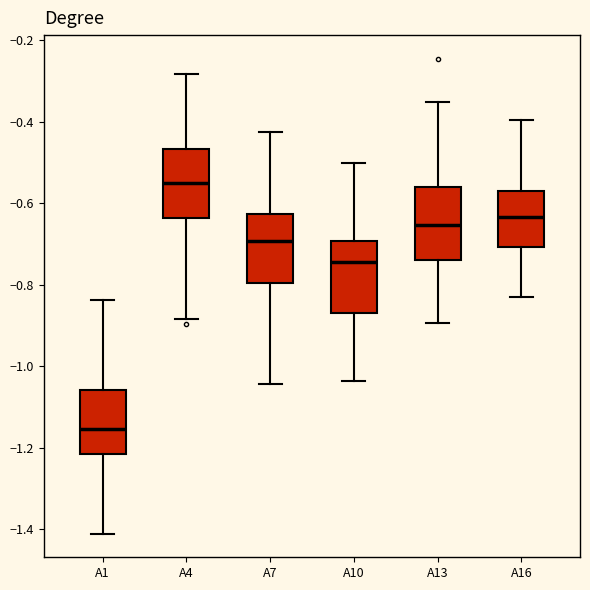

Reading left to right, transcribe this box plot: for each box, give where its median line is, the range the box spans, and where its two whiskers end, as read against the y-axis. The values are not printed on the chart, so give them approximately, as read against the axis.

A1: median -1.16, box -1.22 to -1.06, whiskers -1.40 to -0.84
A4: median -0.56, box -0.64 to -0.46, whiskers -0.88 to -0.28
A7: median -0.70, box -0.80 to -0.62, whiskers -1.04 to -0.42
A10: median -0.74, box -0.86 to -0.70, whiskers -1.04 to -0.50
A13: median -0.66, box -0.74 to -0.56, whiskers -0.90 to -0.36
A16: median -0.64, box -0.70 to -0.56, whiskers -0.82 to -0.40